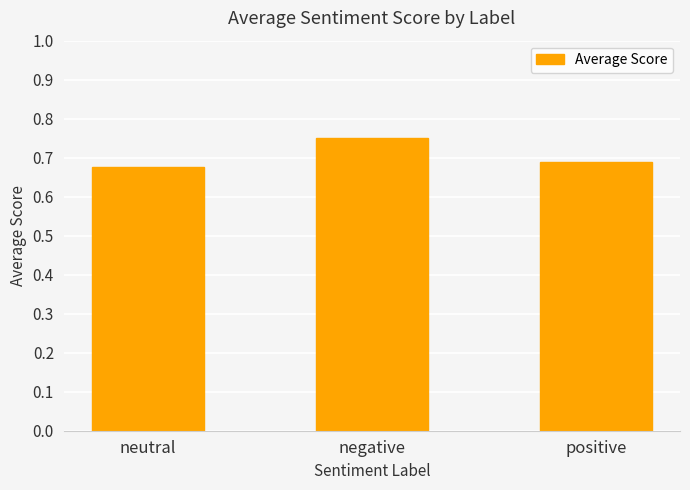

What is the sum of the values at neutral and negative?

1.4